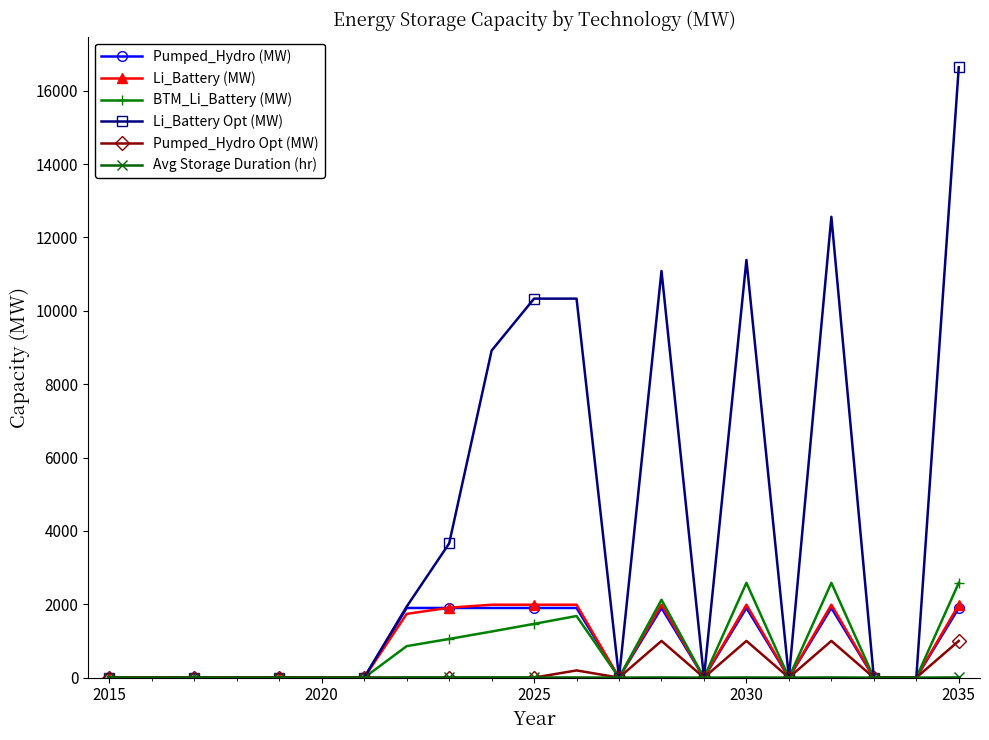

What is the greatest value displayed?

16639.2